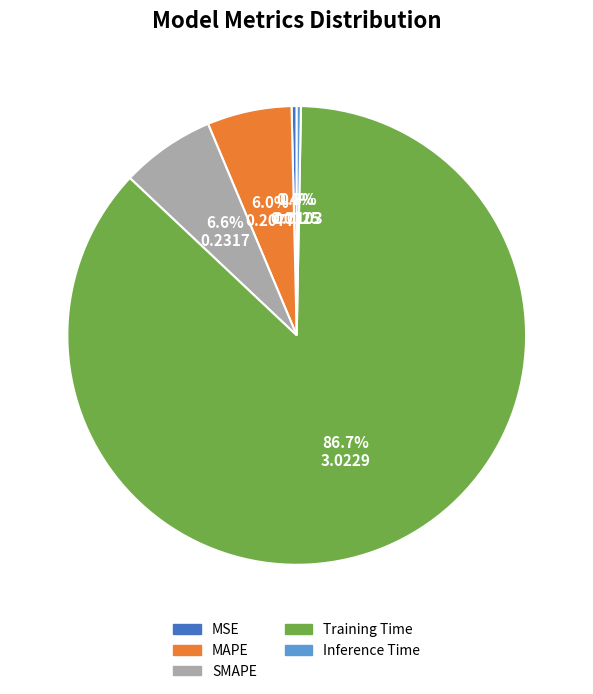

What portion of the pie excludes MAPE?

94.0%